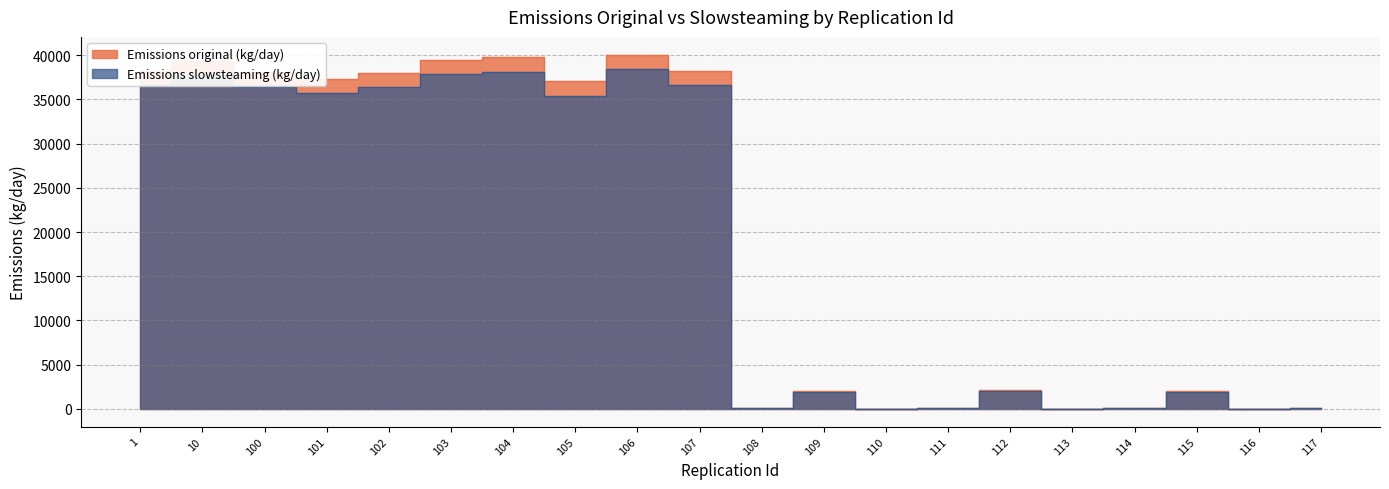

True or false: Emissions original (kg/day) has a value of 20952.3 at 100.

False